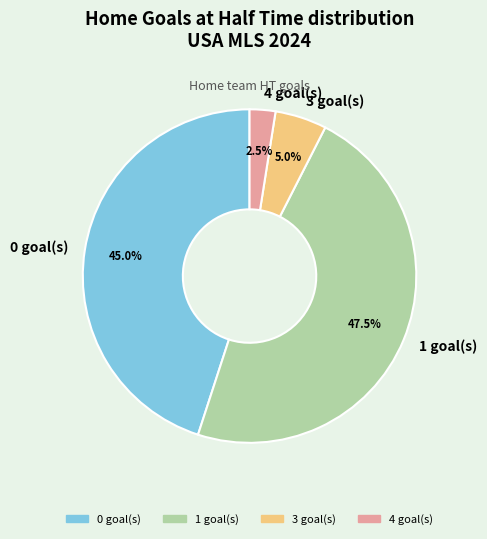

Is there any slice that represents more than half of the pie?

No